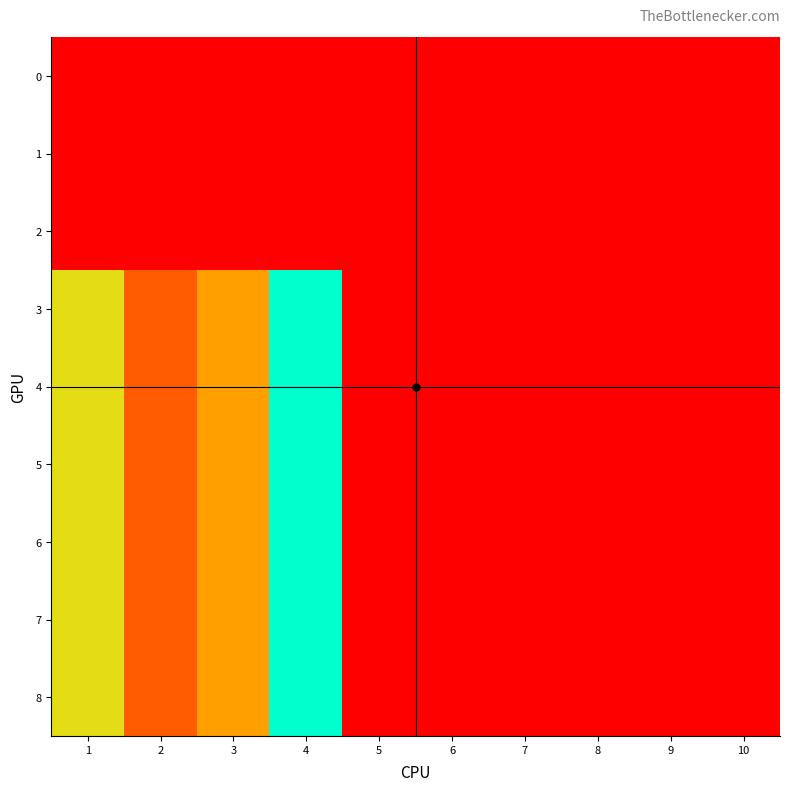

Reading right to left, transcribe all the data shown in this chart.

0: 10=0	9=0	8=0	7=0	6=0	5=0	4=0	3=0	2=0	1=0
1: 10=0	9=0	8=0	7=0	6=0	5=0	4=0	3=0	2=0	1=0
2: 10=0	9=0	8=0	7=0	6=0	5=0	4=0	3=0	2=0	1=0
3: 10=0	9=0	8=0	7=0	6=0	5=0	4=100	3=50	2=30	1=70
4: 10=0	9=0	8=0	7=0	6=0	5=0	4=100	3=50	2=30	1=70
5: 10=0	9=0	8=0	7=0	6=0	5=0	4=100	3=50	2=30	1=70
6: 10=0	9=0	8=0	7=0	6=0	5=0	4=100	3=50	2=30	1=70
7: 10=0	9=0	8=0	7=0	6=0	5=0	4=100	3=50	2=30	1=70
8: 10=0	9=0	8=0	7=0	6=0	5=0	4=100	3=50	2=30	1=70